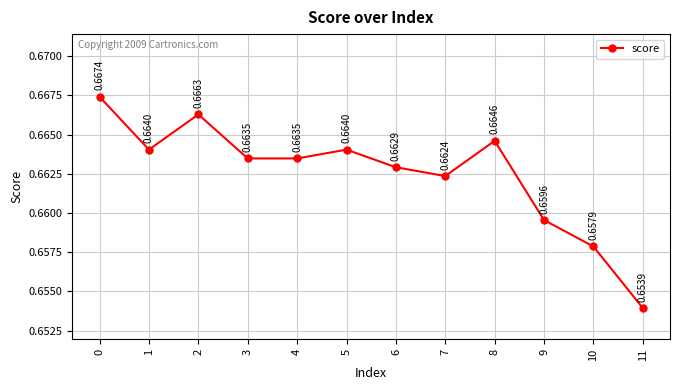

What is the sum of all values?

8.0